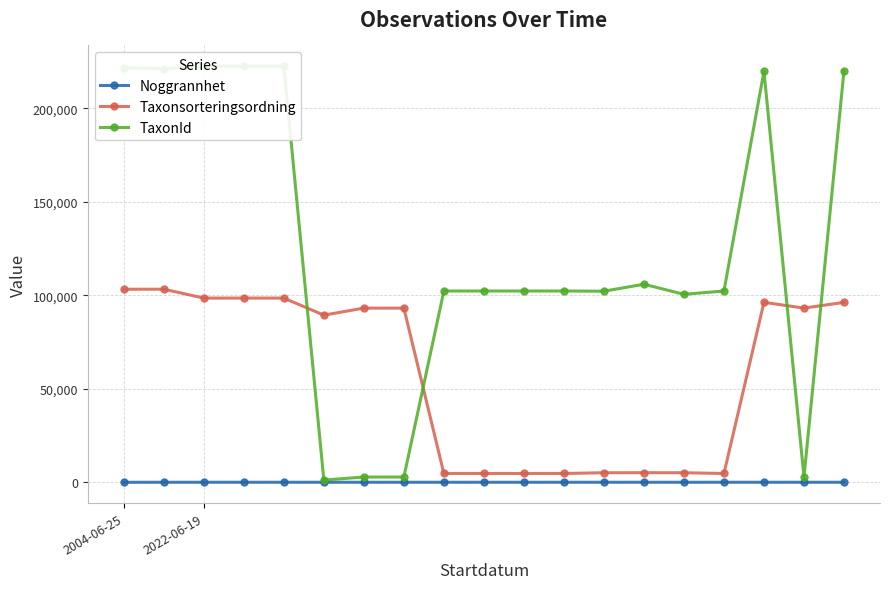

Where does the TaxonId series first go above 102306?

2004-06-25